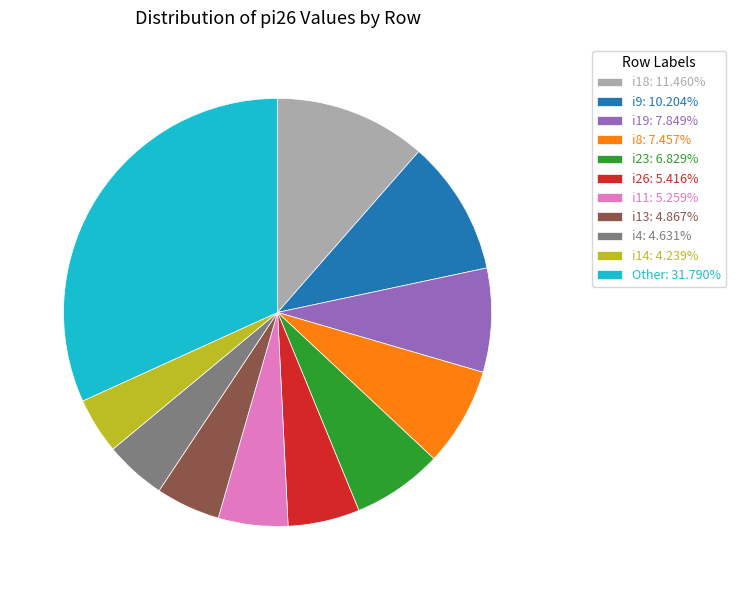

Does i14: 4.239% account for over 50% of the chart?

No